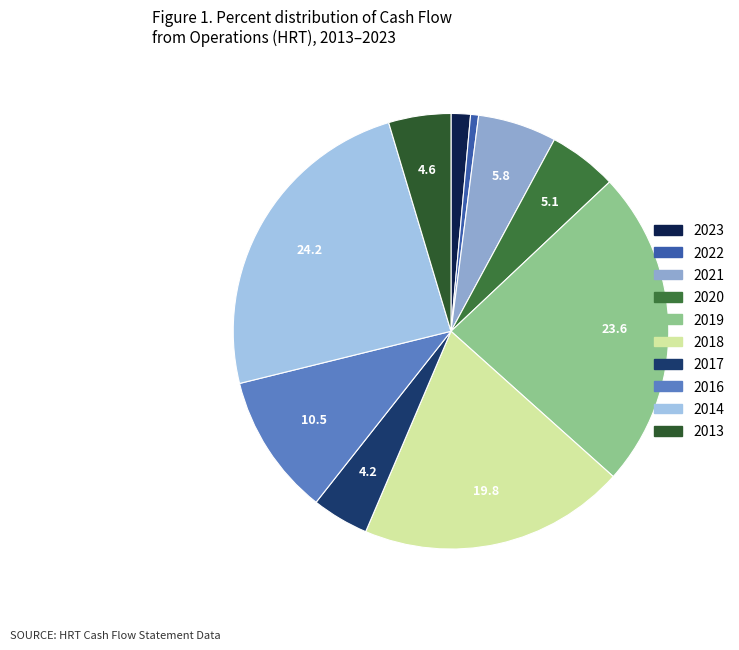

Is the sum of 2021 and 2014 greater than half?

No